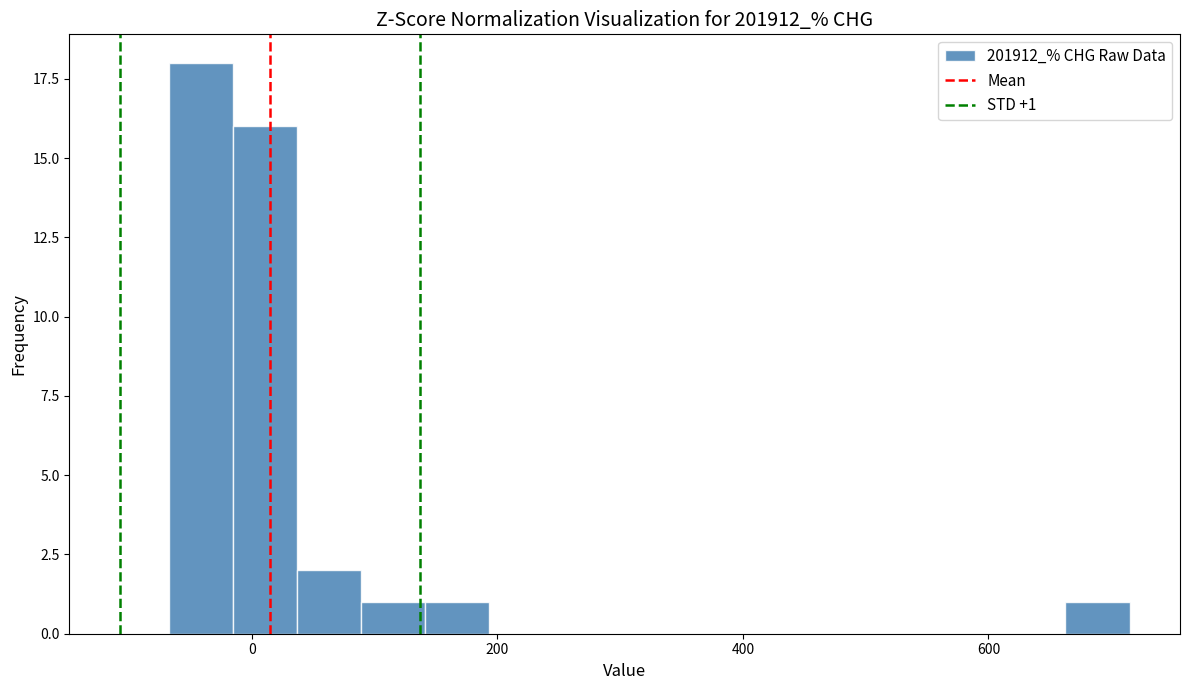

Read against the x-axis, roughly where is the centre of the tallest bar?

-40